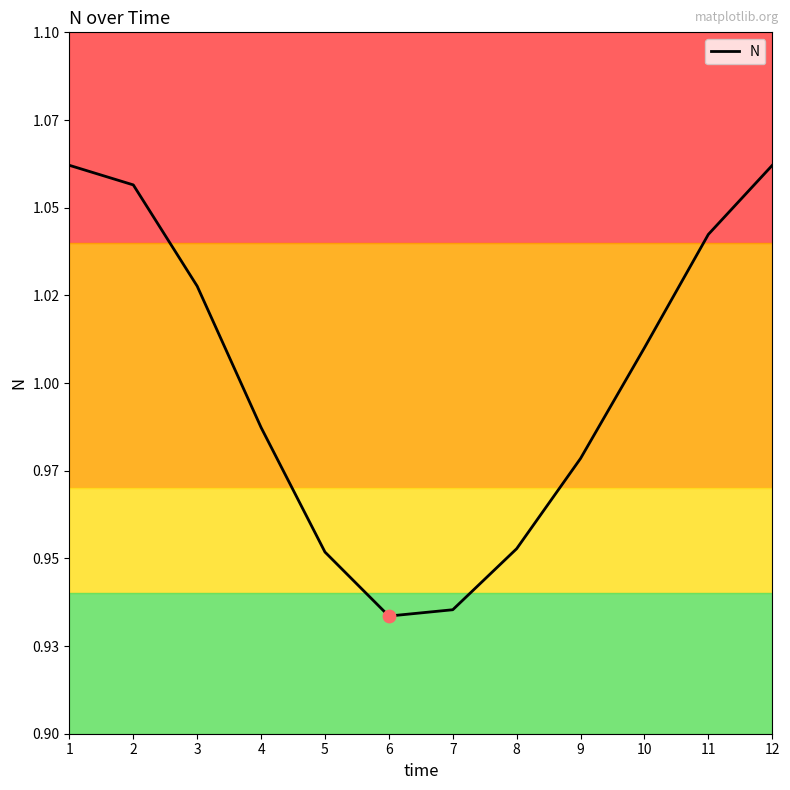

Between 4 and 1, which is larger?

1